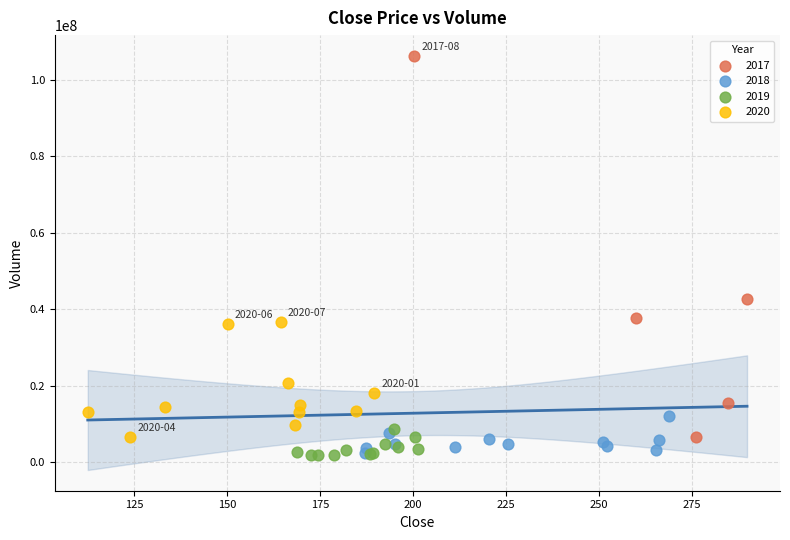

Which series has the largest Y range (max minus min)?

2017